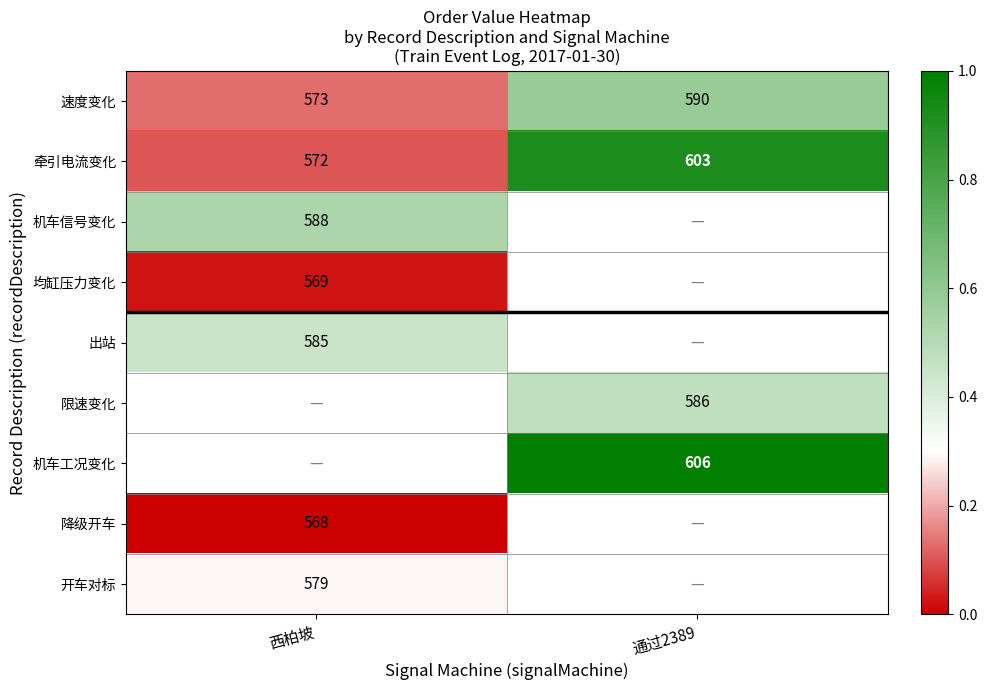

The 开车对标 series shows 0.4 at 西柏坡. True or false?

False